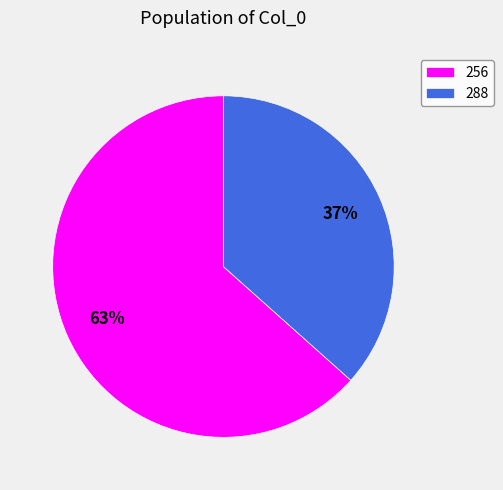

To the nearest percent, what is the average slice percentage?

50%